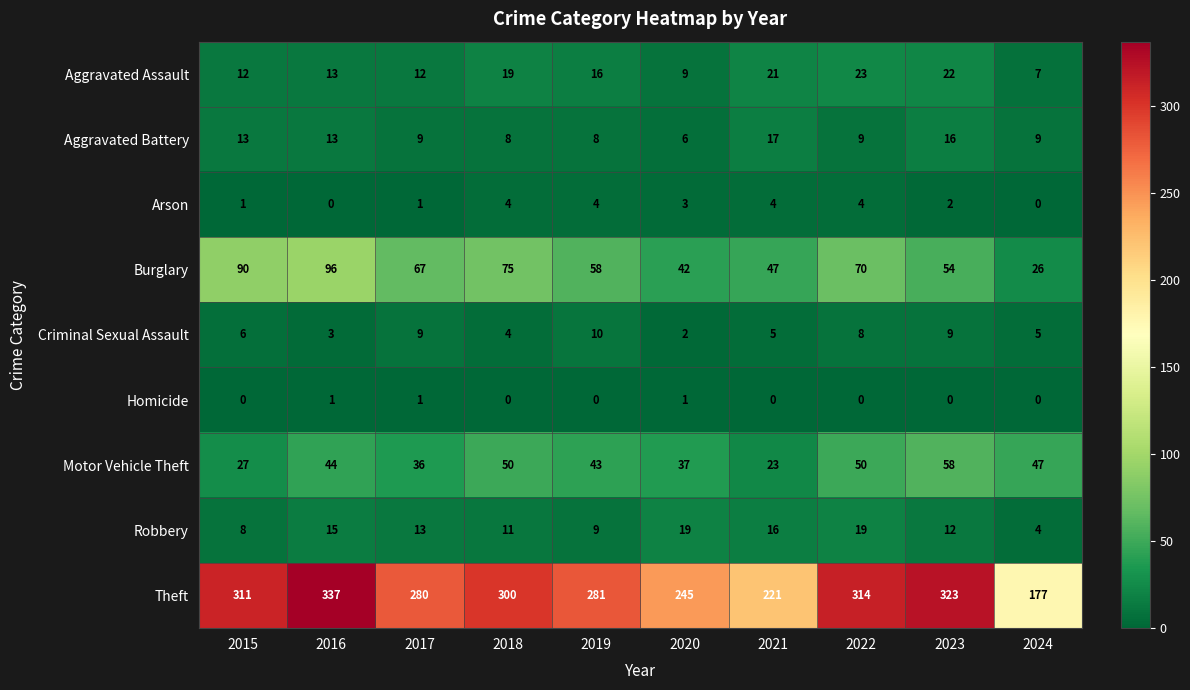

At which label does Motor Vehicle Theft reach its peak?

2023